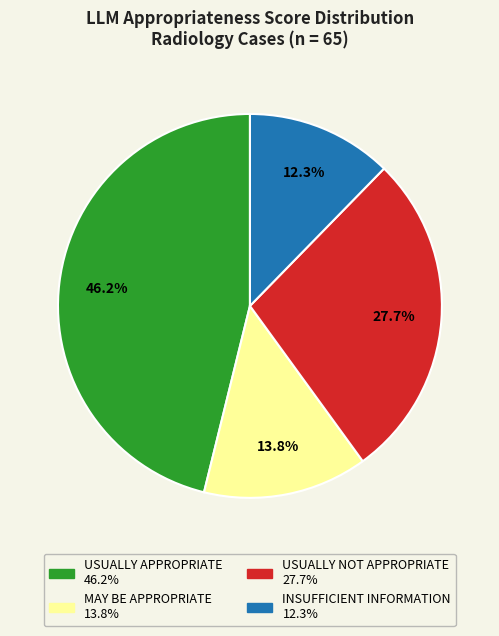

To the nearest percent, what is the combined percentage of USUALLY NOT APPROPRIATE and INSUFFICIENT INFORMATION?

40%